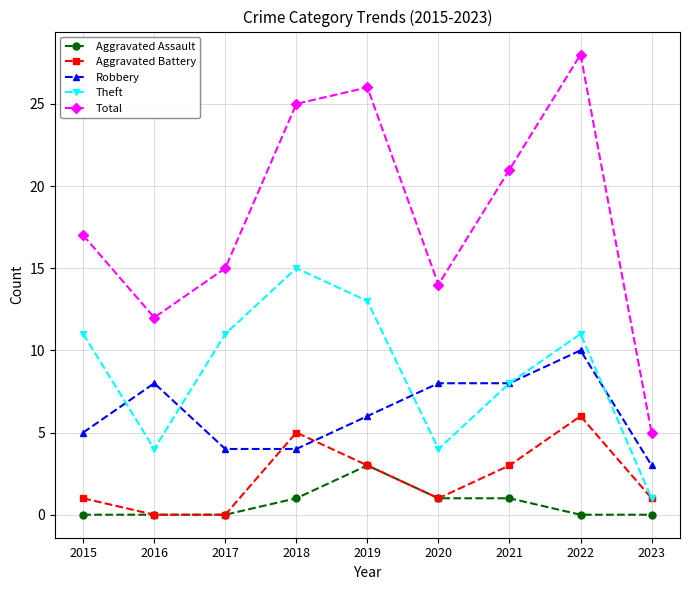

Which series has the largest total across all categories?

Total